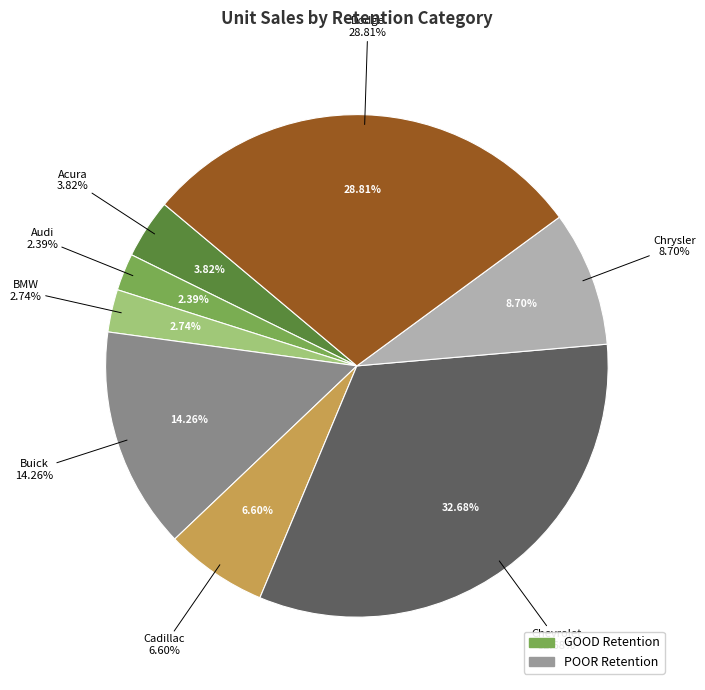

Does any single category account for the majority?

No